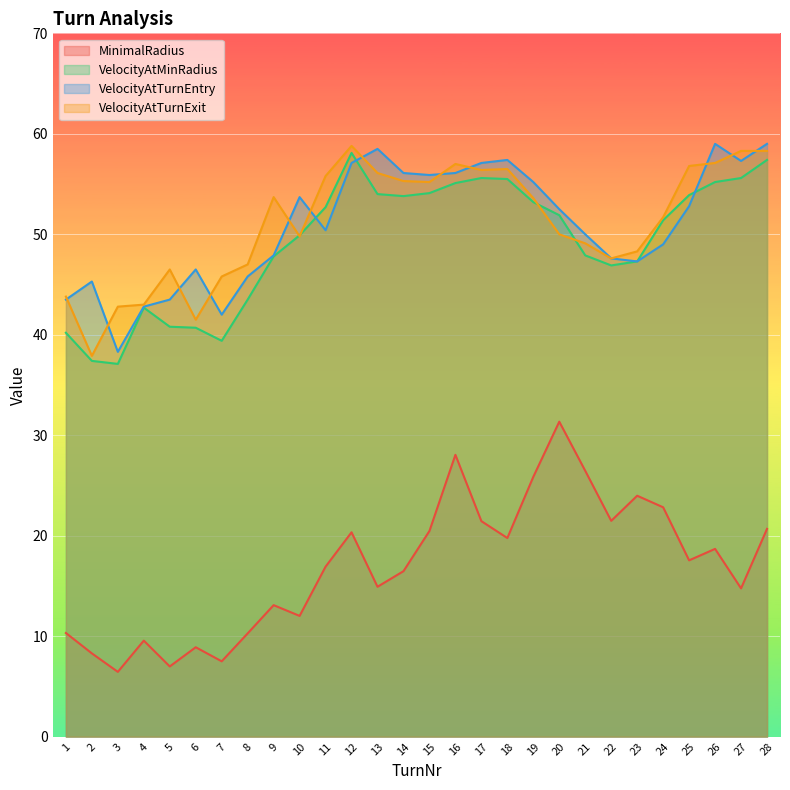

At how many categories does at least one series exceed 22?

28